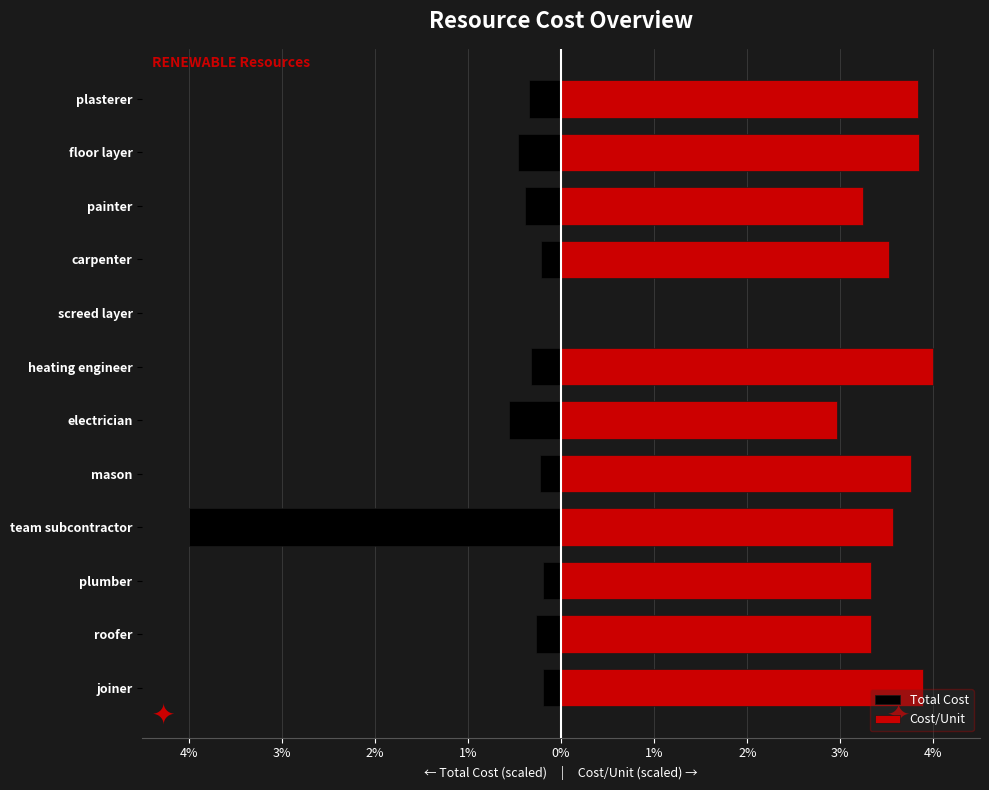

How many bars are there in each group?

2